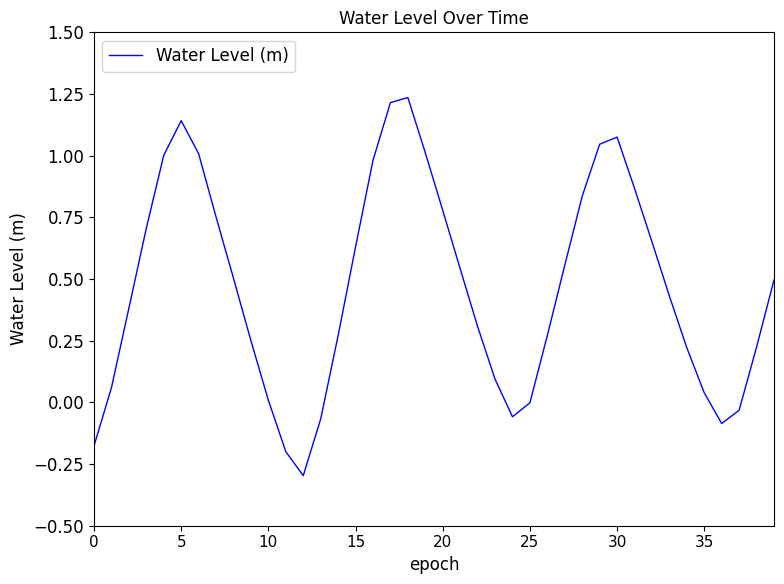

What is the difference between the maximum and minimum values?

1.5